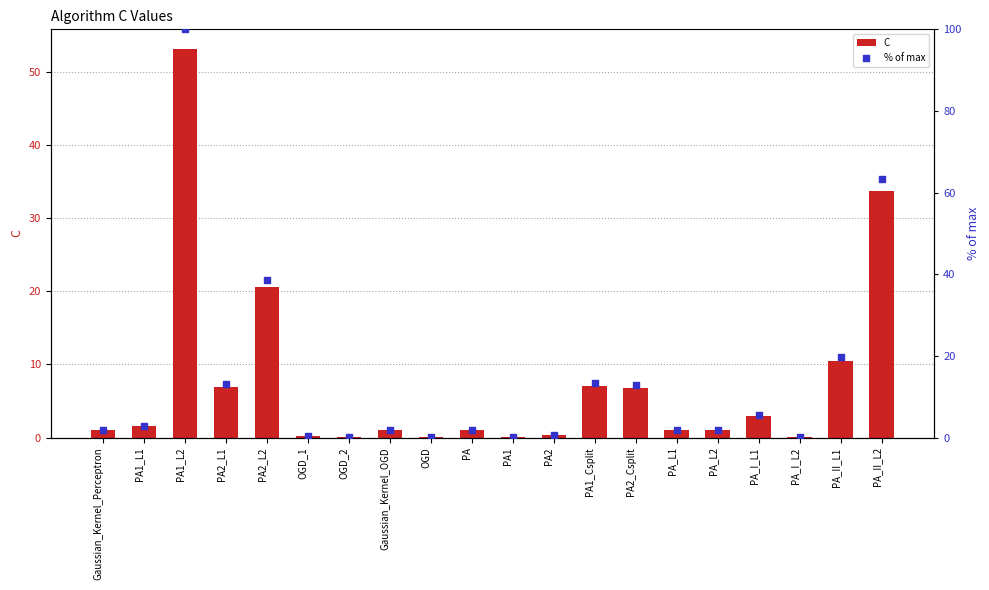

Which series has the largest total across all categories?

% of max